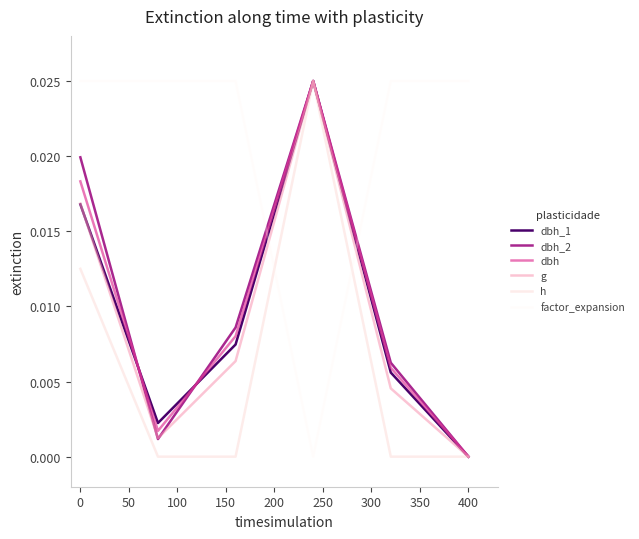

What are all the series names shown in the legend?

dbh_1, dbh_2, dbh, g, h, factor_expansion